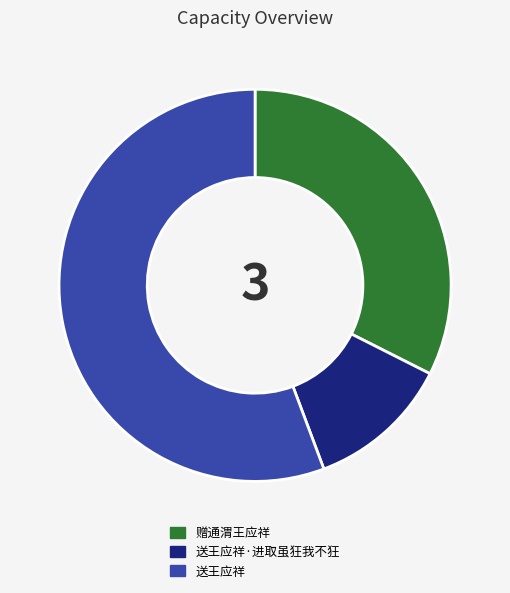

Count the number of slices in the pie.

3